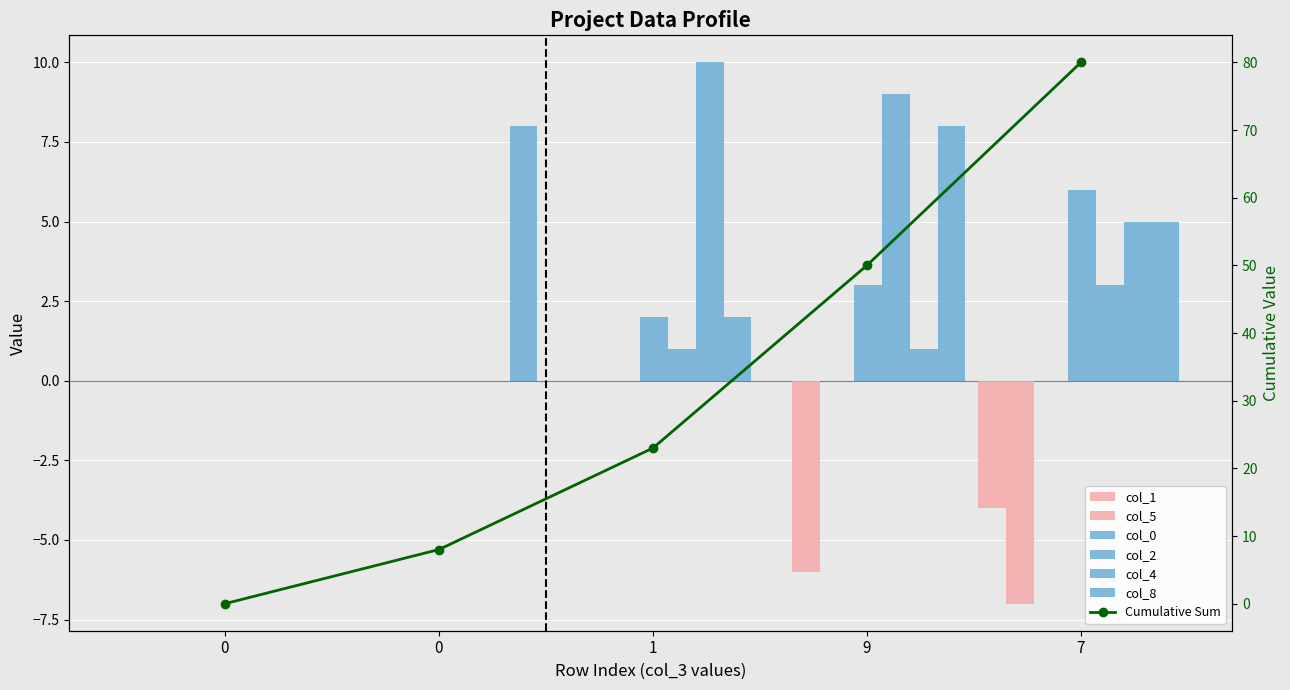

The col_0 series shows 9 at 7. True or false?

False